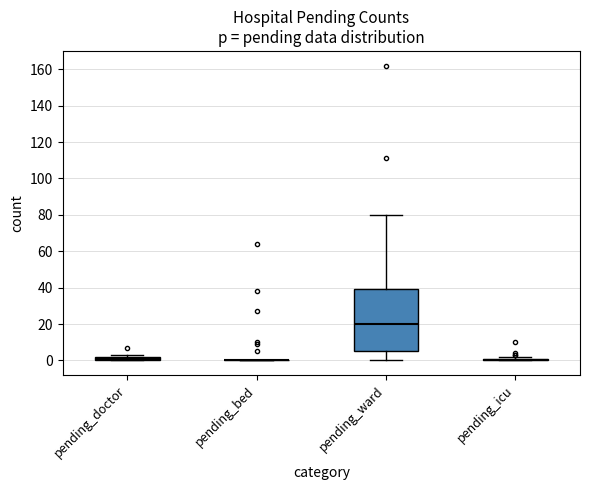

Where does the upper whisker of the box for pending_ward end on the y-axis? The values are not printed on the chart, so give them approximately, as read against the axis.

80